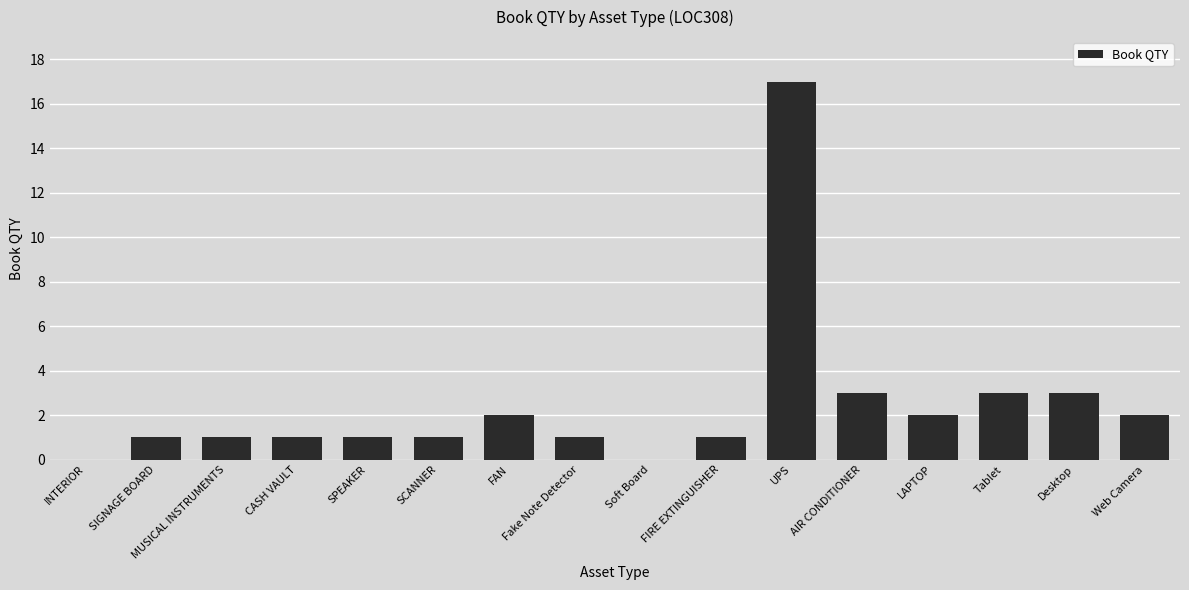

How many categories are shown in the chart?

16